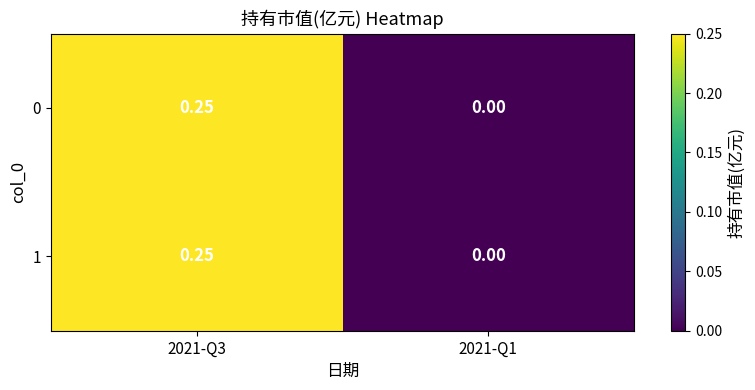

Is the value of 0 at 2021-Q3 greater than the value of 1 at 2021-Q1?

Yes